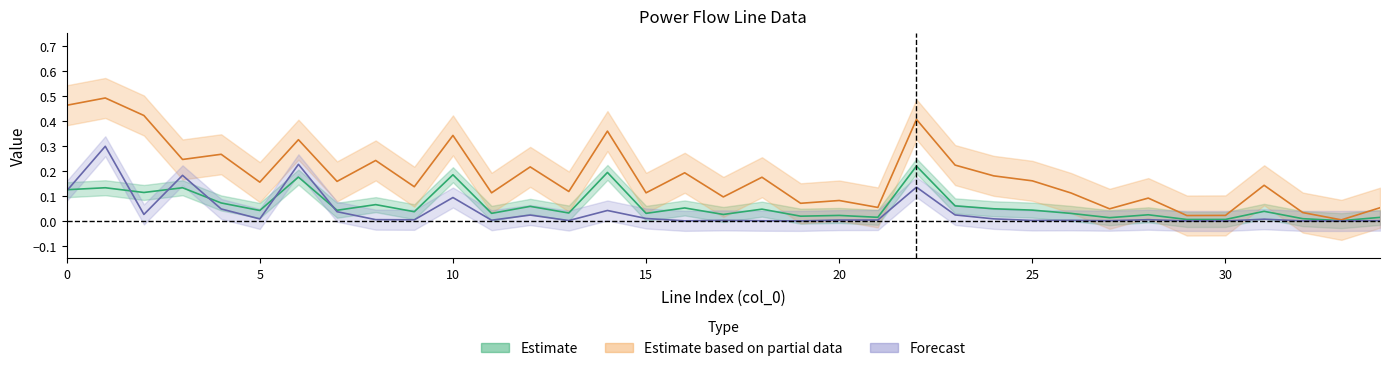

What is the maximum value for pl_mw?

0.3